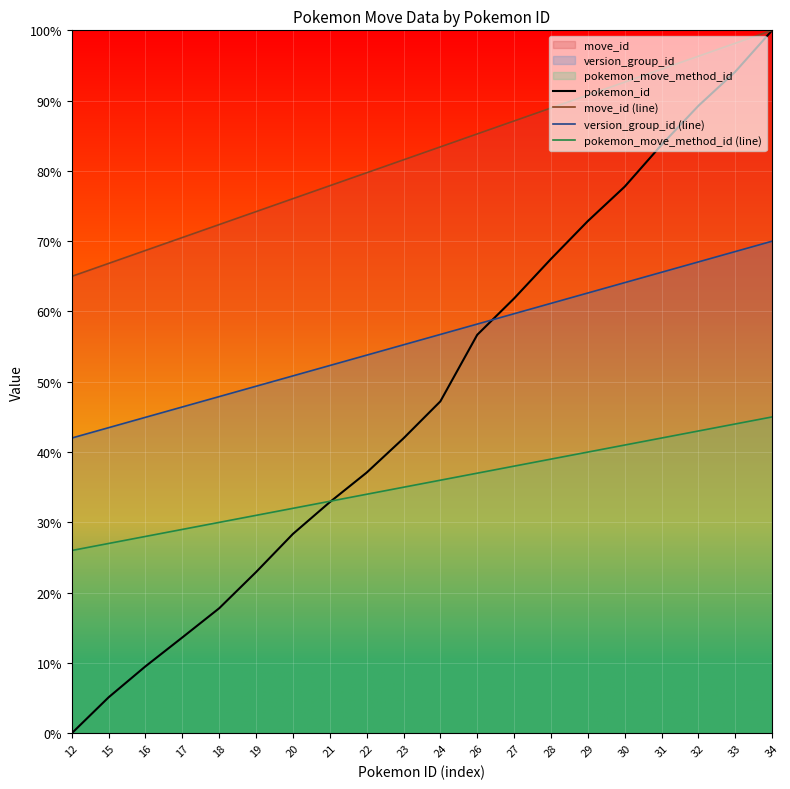

Count the number of data series in this chart.

4